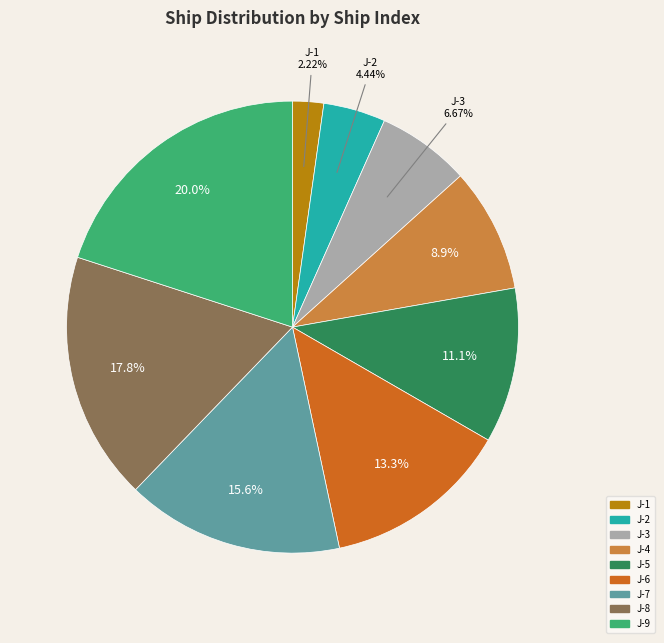

What percentage do J-2 and J-9 together represent?

24.4%